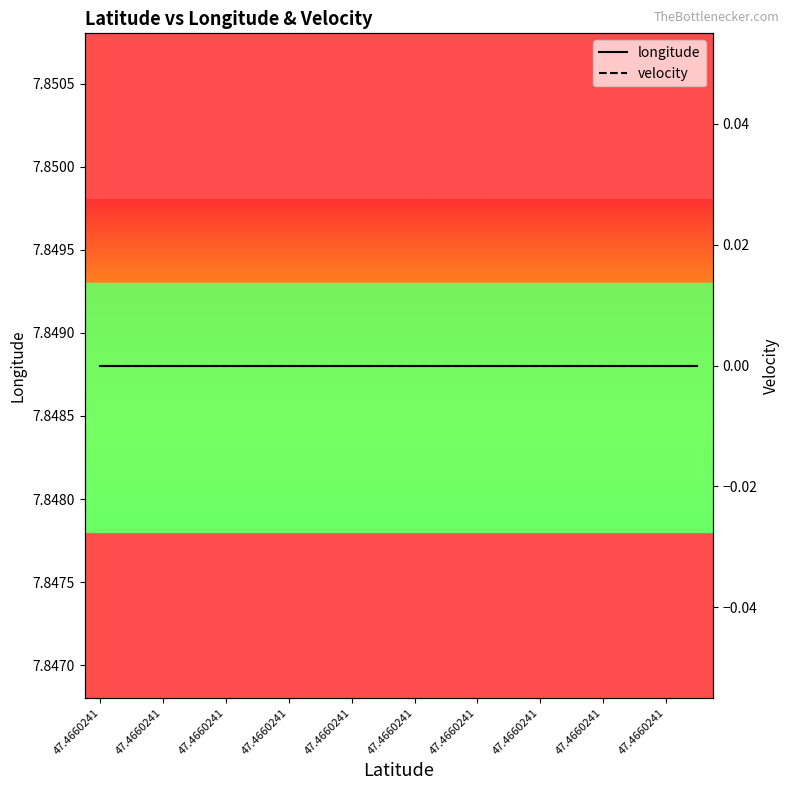

At which category is the sum across all series the highest?

47.4660241